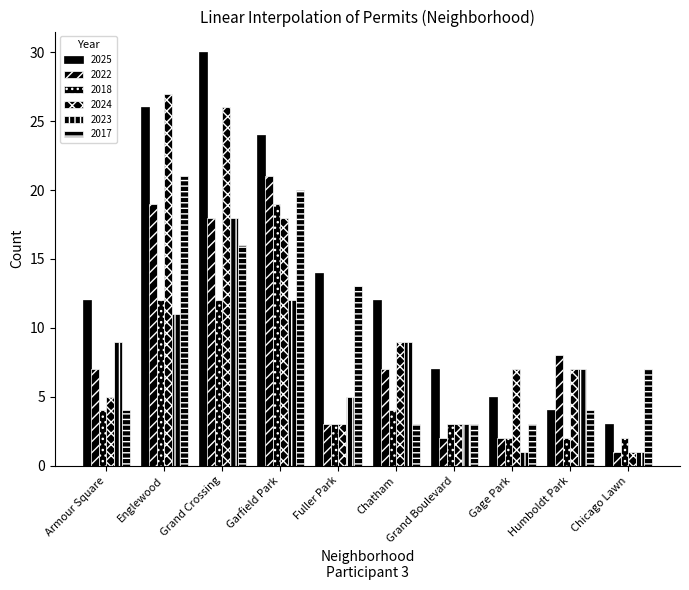

List the series in order of their peak value, lowest first.

2023, 2018, 2022, 2017, 2024, 2025